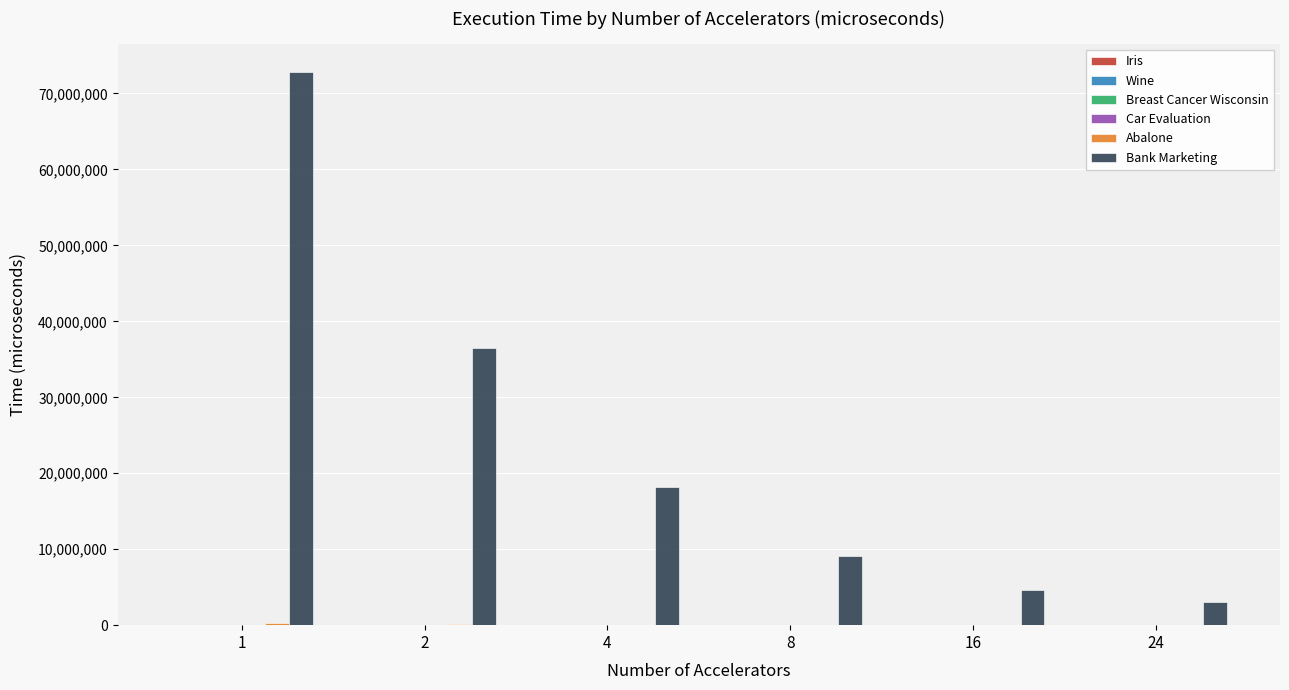

How many data points does each series have?

6